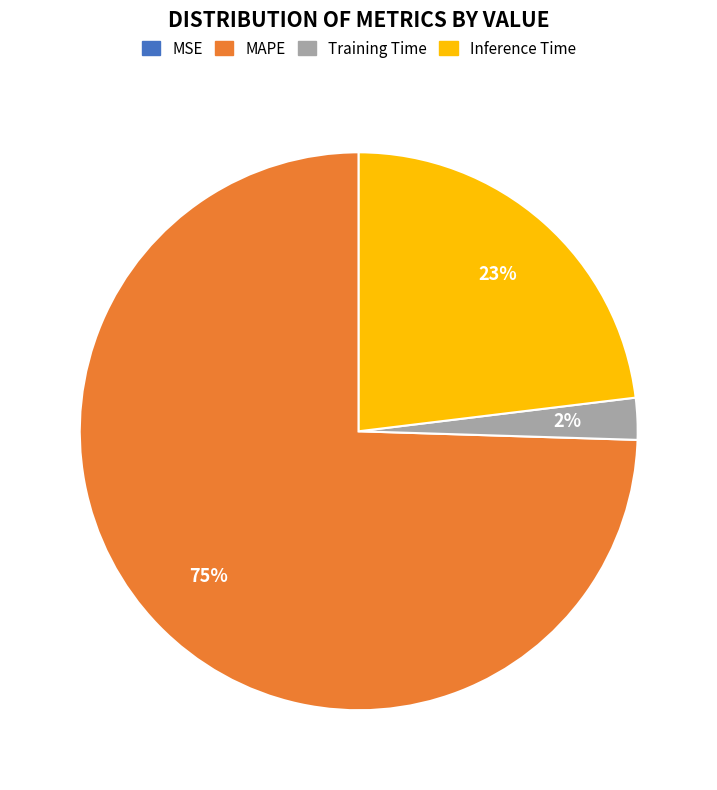

True or false: MAPE accounts for 75% of the total.

True